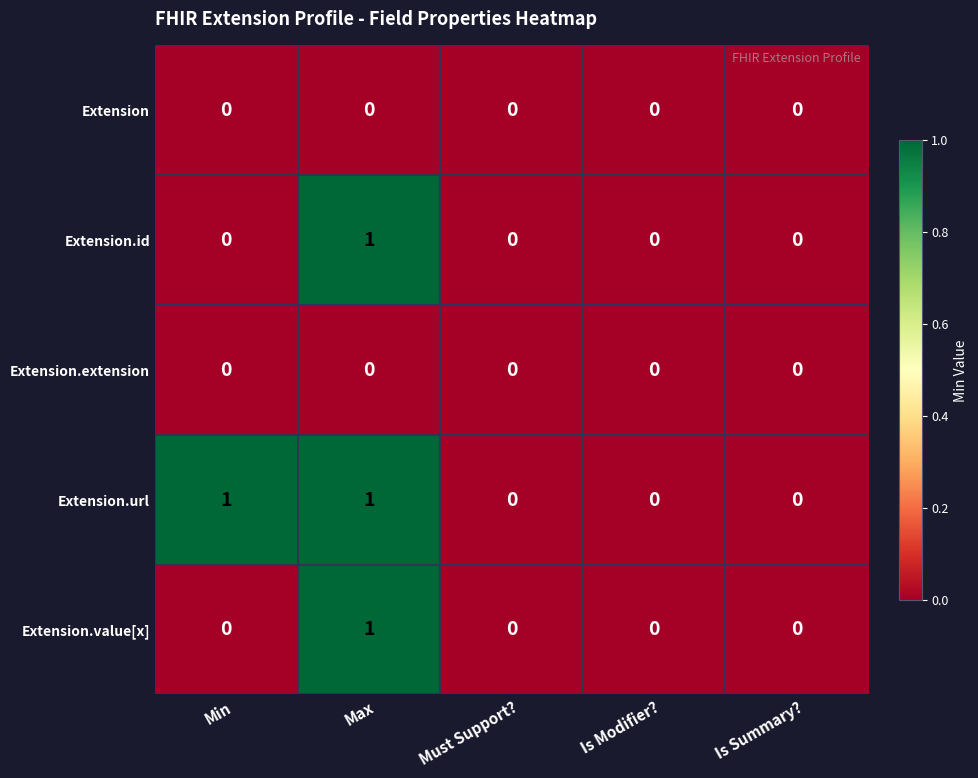

Reading right to left, list all the values displayed in this chart.

Extension: 0	0	0	0	0
Extension.id: 0	0	0	1	0
Extension.extension: 0	0	0	0	0
Extension.url: 0	0	0	1	1
Extension.value[x]: 0	0	0	1	0